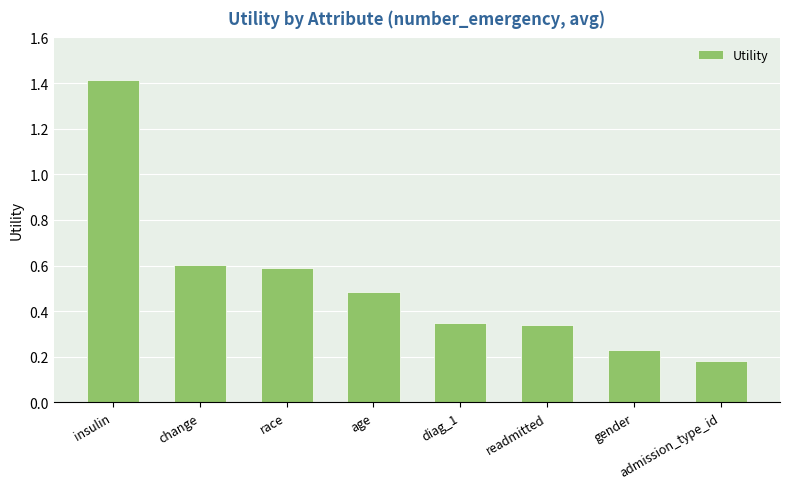

What is the label of the 5th bar from the right?

age